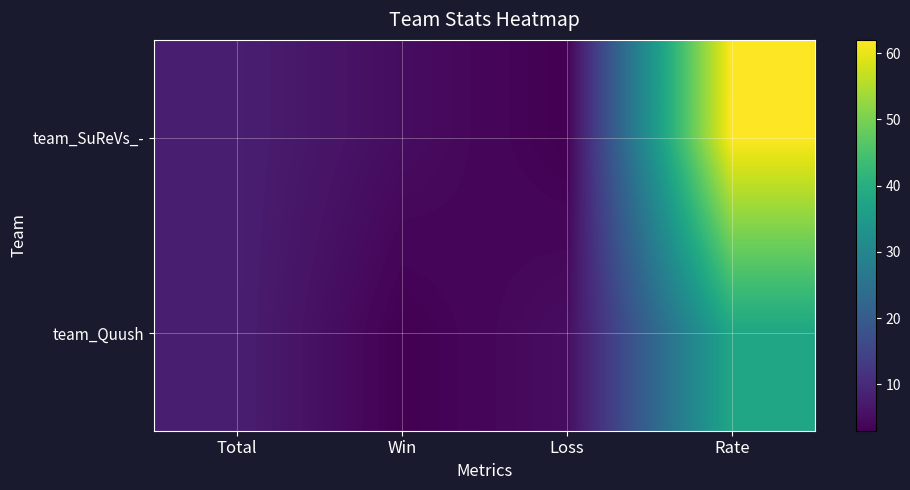

Which series has the widest spread of values?

team_SuReVs_-